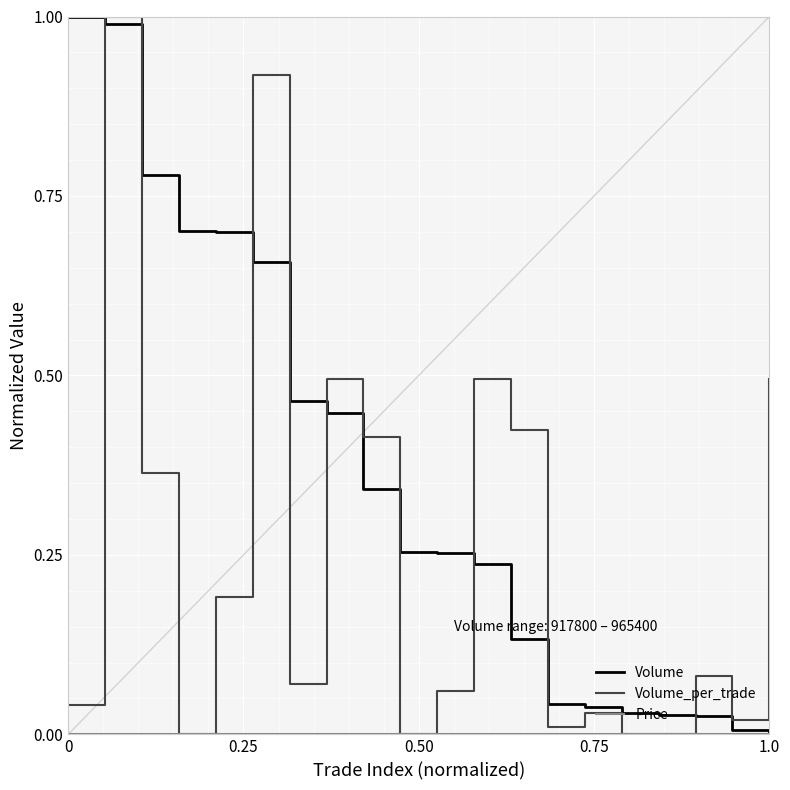

Which series has the largest total across all categories?

Volume